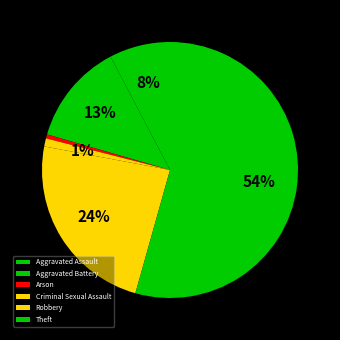

How many slices are in this pie chart?

6